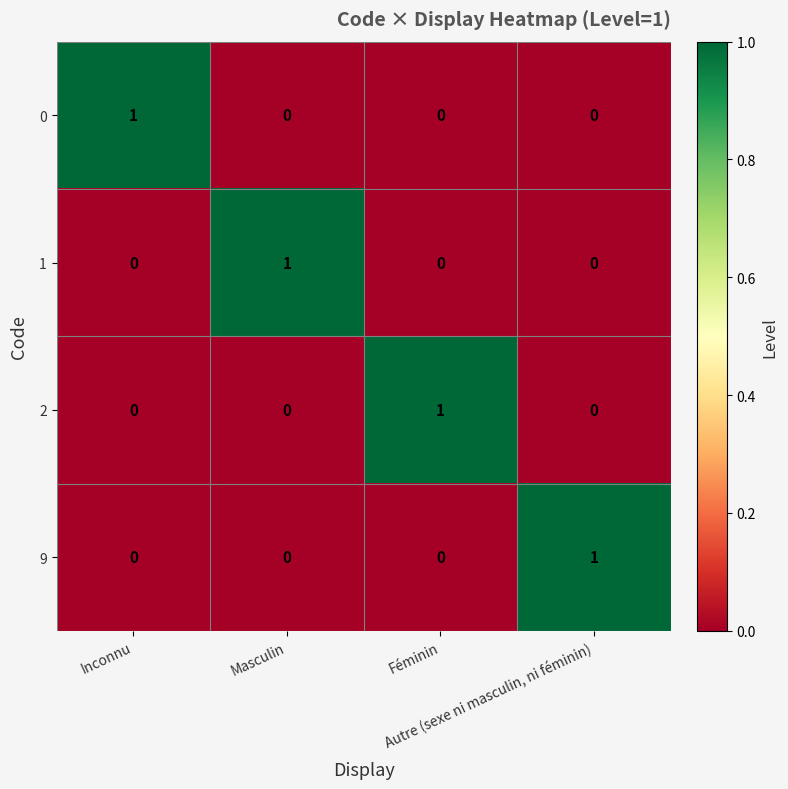

At how many categories does at least one series exceed 0?

4